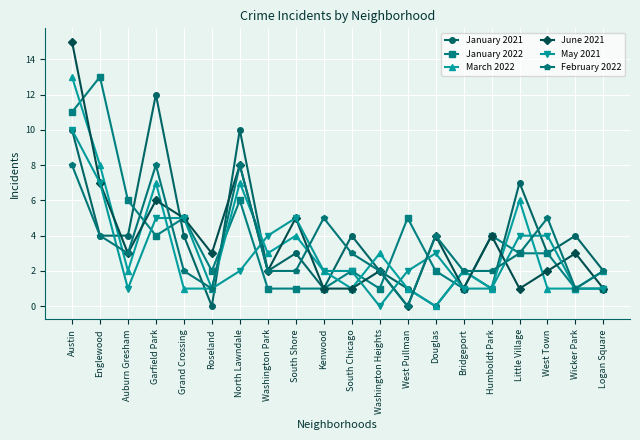

How many values in May 2021 are above zero?

19